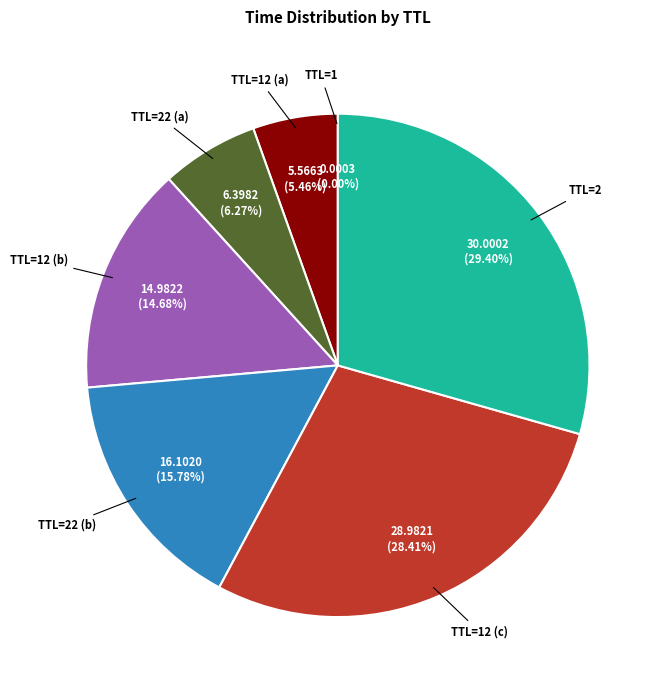

Does any single category account for the majority?

No